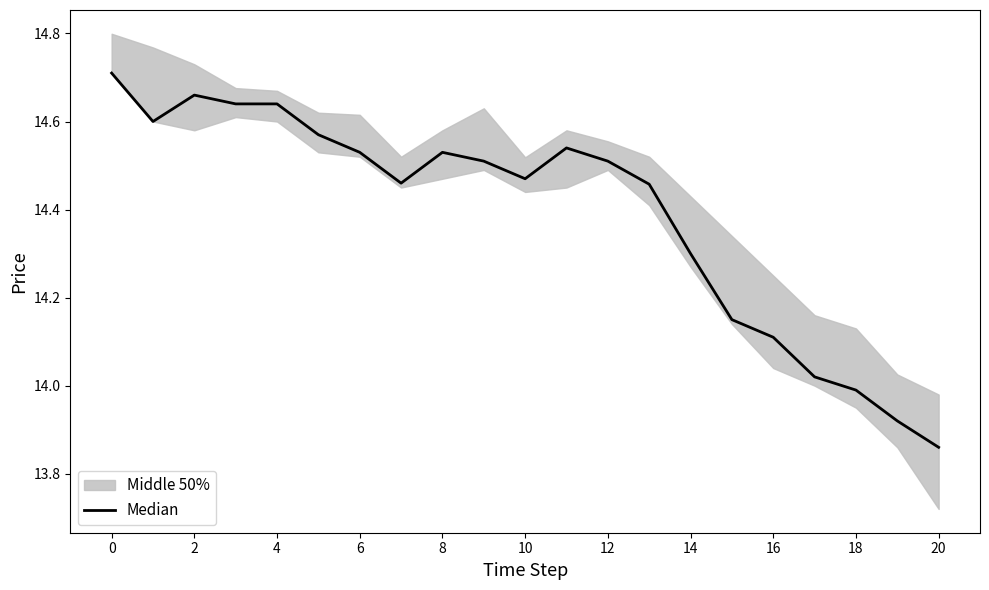

Reading right to left, transcribe all the data shown in this chart.

13.9	13.9	14.0	14.0	14.1	14.2	14.3	14.5	14.5	14.5	14.5	14.5	14.5	14.5	14.5	14.6	14.6	14.6	14.7	14.6	14.7